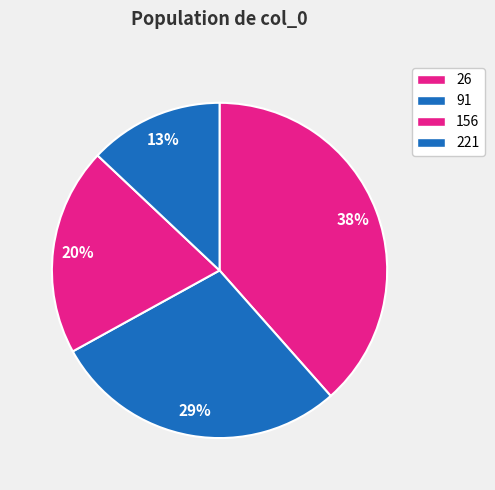

What percentage do 91 and 156 together represent?

48.6%